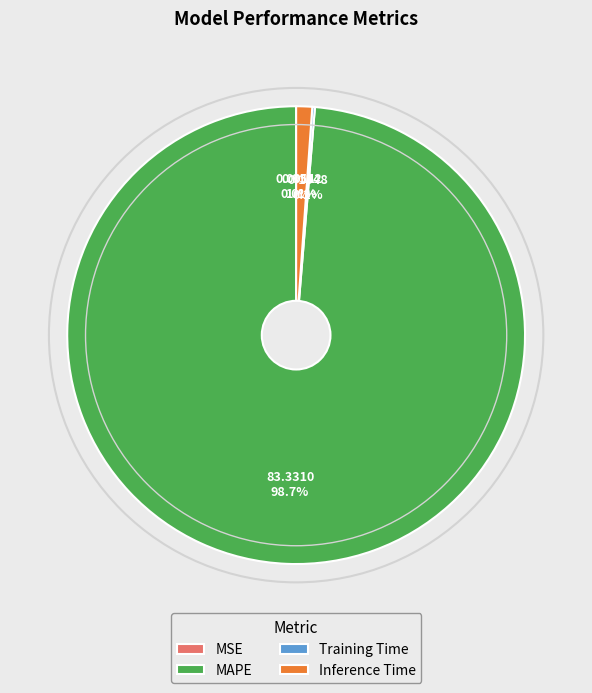

Does MAPE represent more than half of the total?

Yes